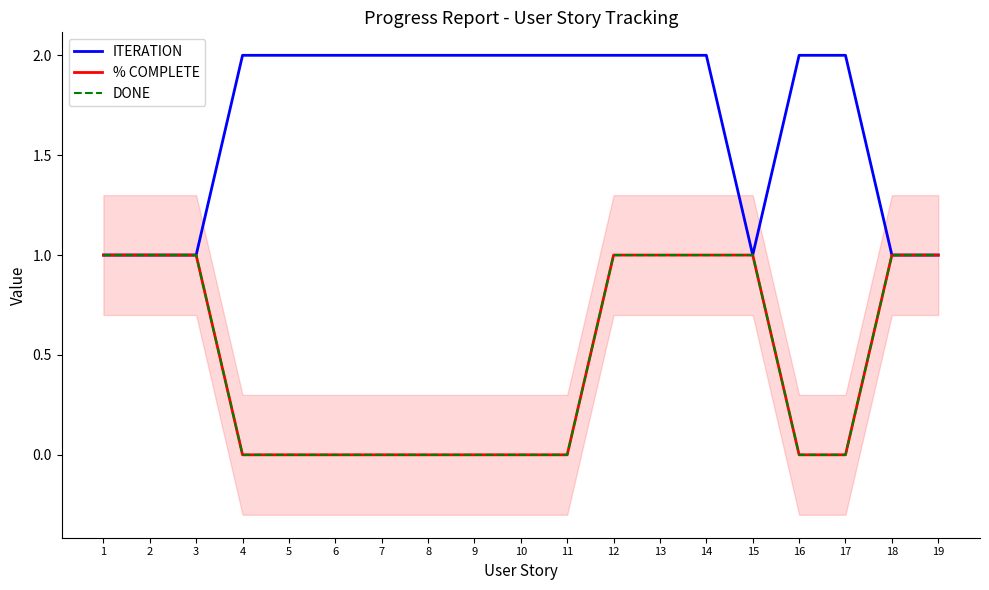

True or false: DONE and ITERATION cross at least once.

False